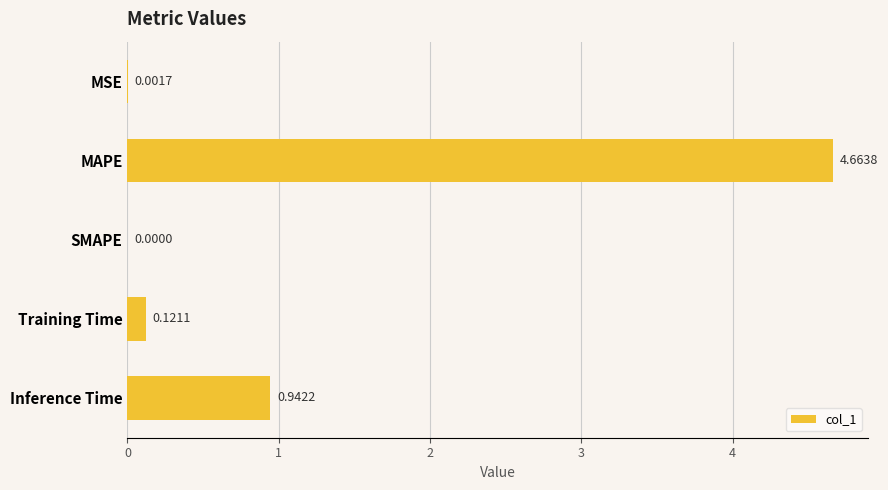

Which label corresponds to the largest value in the chart?

MAPE